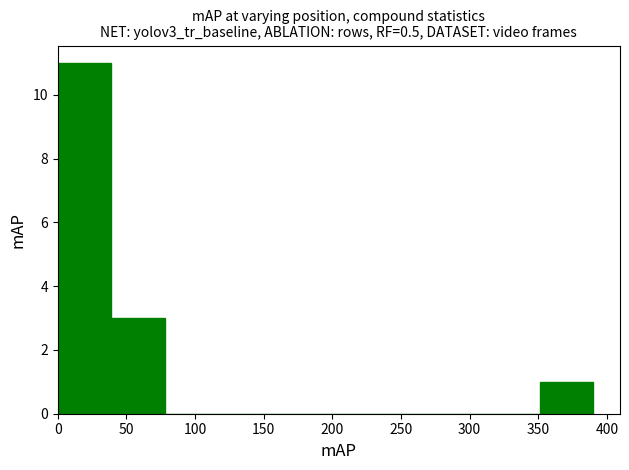

Reading left to right, list every bar in this chart as the range it spans on the x-axis followed by its height. Neither the bar edges nor the heights are printed on the chart, so give them approximately, as read against the axes.

0 to 39: 11
39 to 78: 3
78 to 117: 0
117 to 156: 0
156 to 195: 0
195 to 234: 0
234 to 273: 0
273 to 312: 0
312 to 351: 0
351 to 390: 1